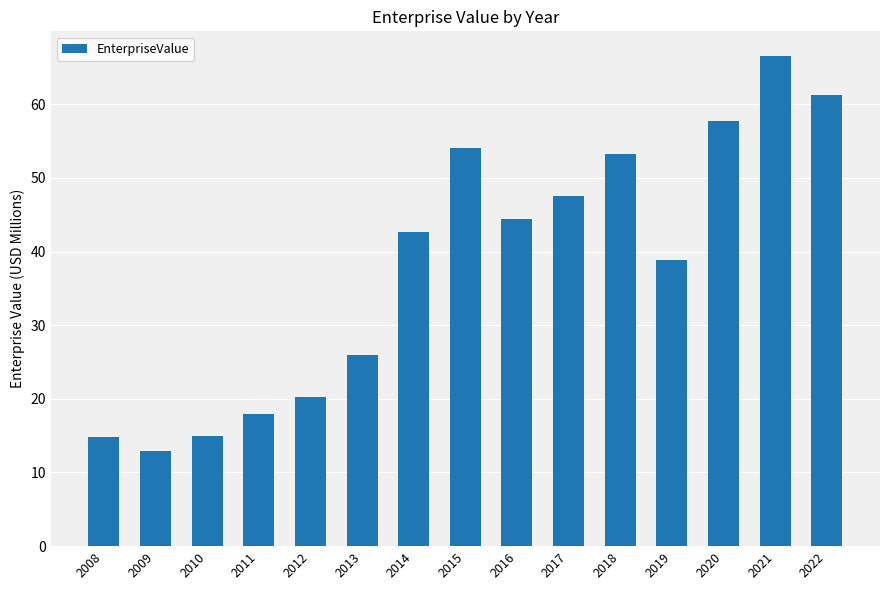

What is the value of the 2nd bar from the left?

12.9